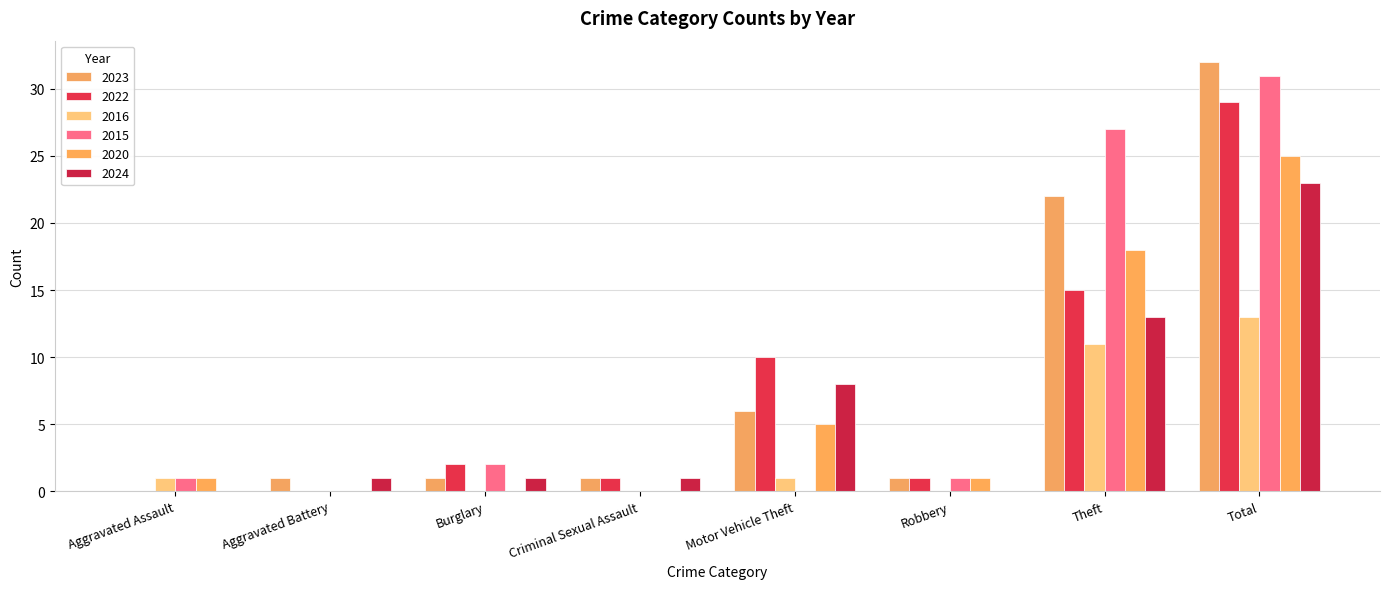

The value of 2015 at Total is 31. True or false?

True